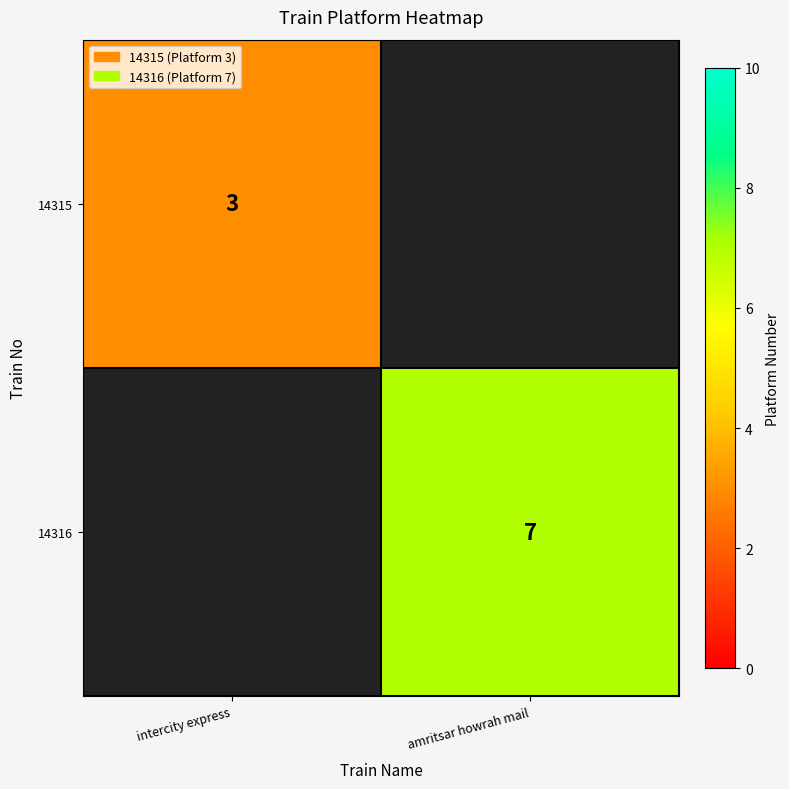

Is it true that 14315 equals 5 at intercity express?

False